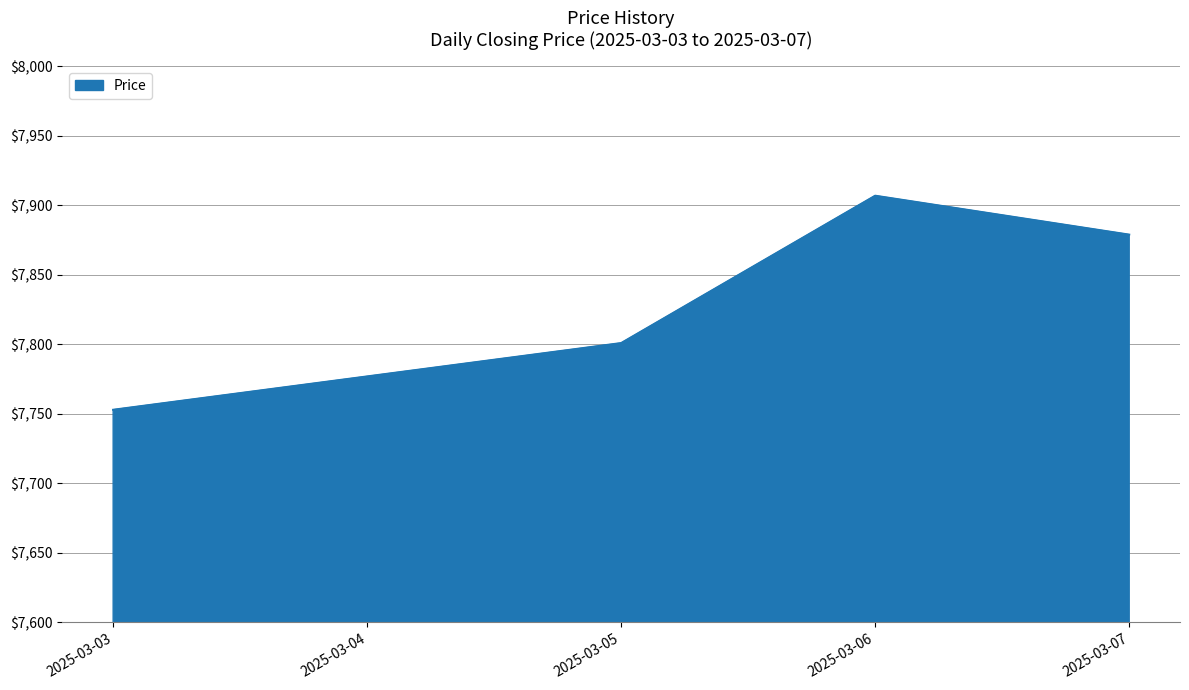

How many series are shown in this chart?

1